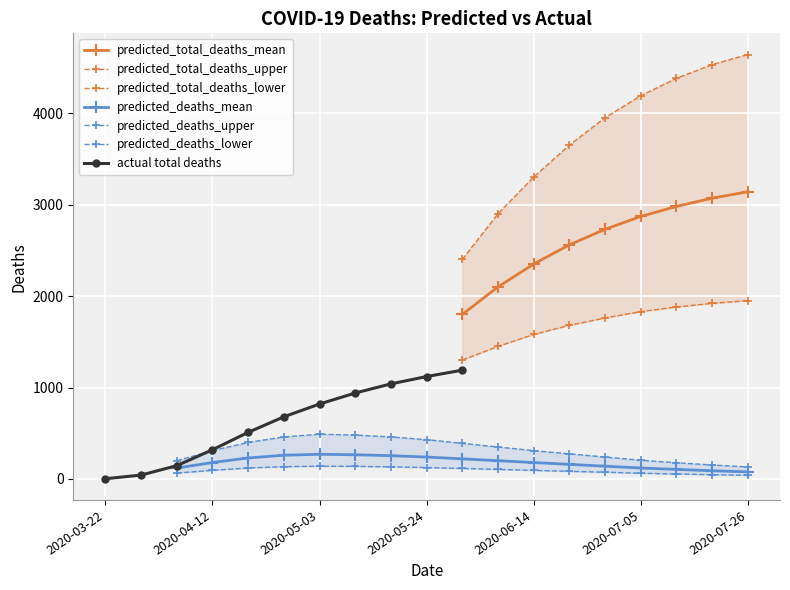

True or false: the data has more than 0 interior local peaks.

False